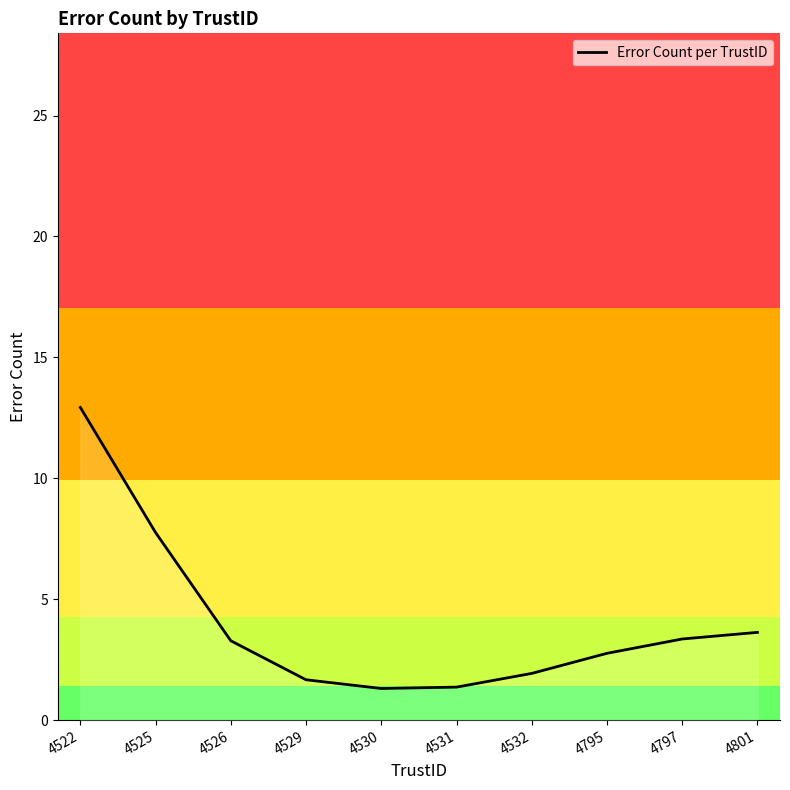

What is the difference between the values at 4797 and 4531?

2.0